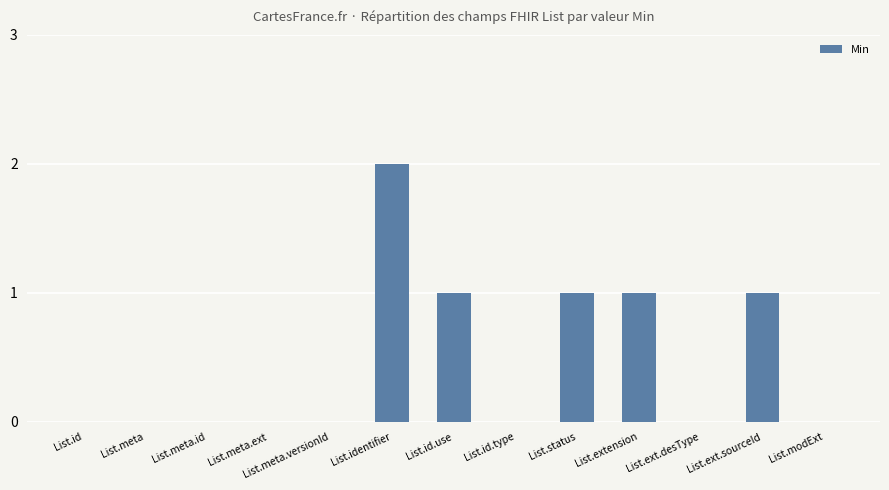

The value at List.extension is 1. True or false?

True